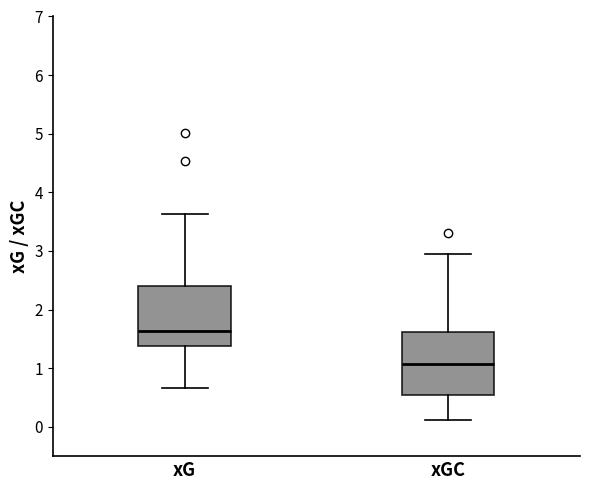

Reading left to right, transcribe this box plot: for each box, give where its median line is, the range the box spans, and where its two whiskers end, as read against the y-axis. The values are not printed on the chart, so give them approximately, as read against the axis.

xG: median 1.6, box 1.4 to 2.4, whiskers 0.7 to 3.6
xGC: median 1.1, box 0.5 to 1.6, whiskers 0.1 to 2.9